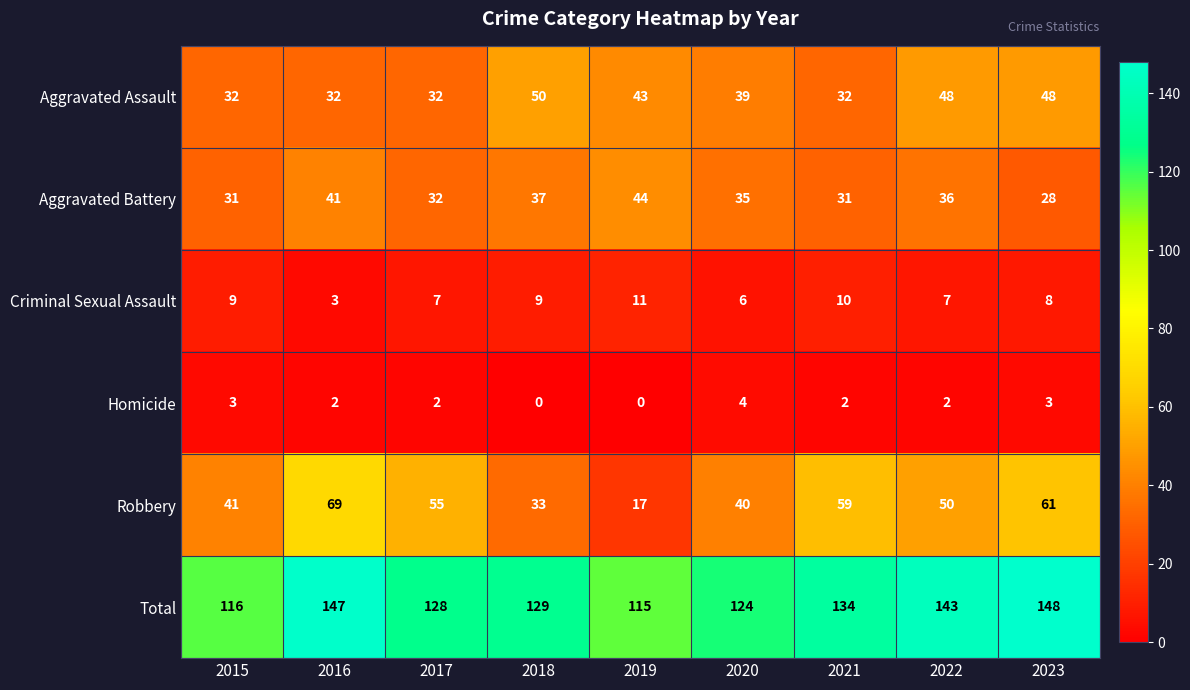

How many distinct data groups are displayed?

6